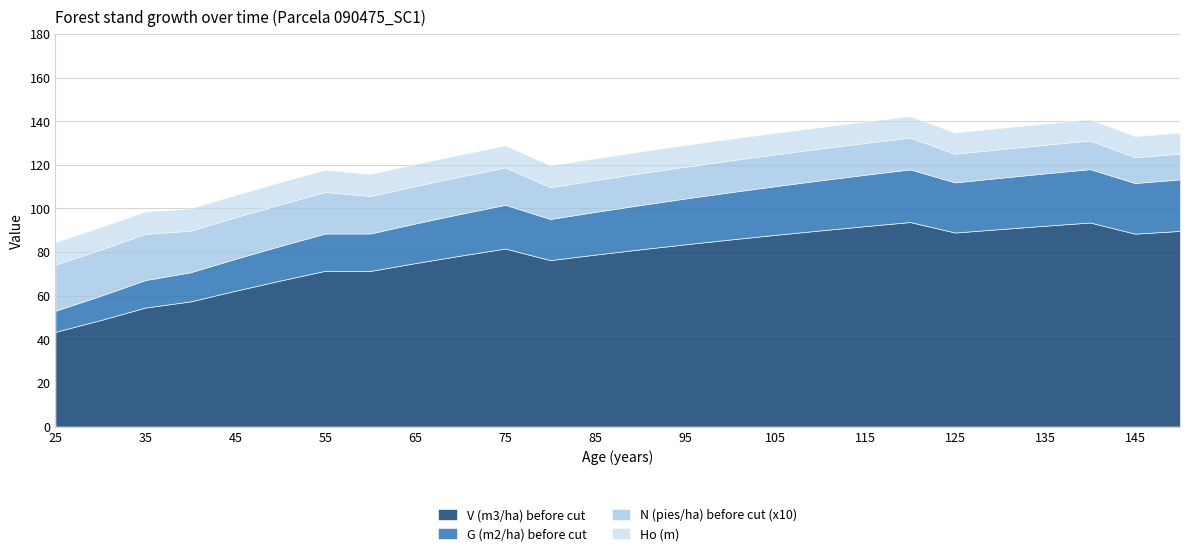

True or false: G (m2/ha) before cut and N (pies/ha) before cut (x10) cross at least once.

True